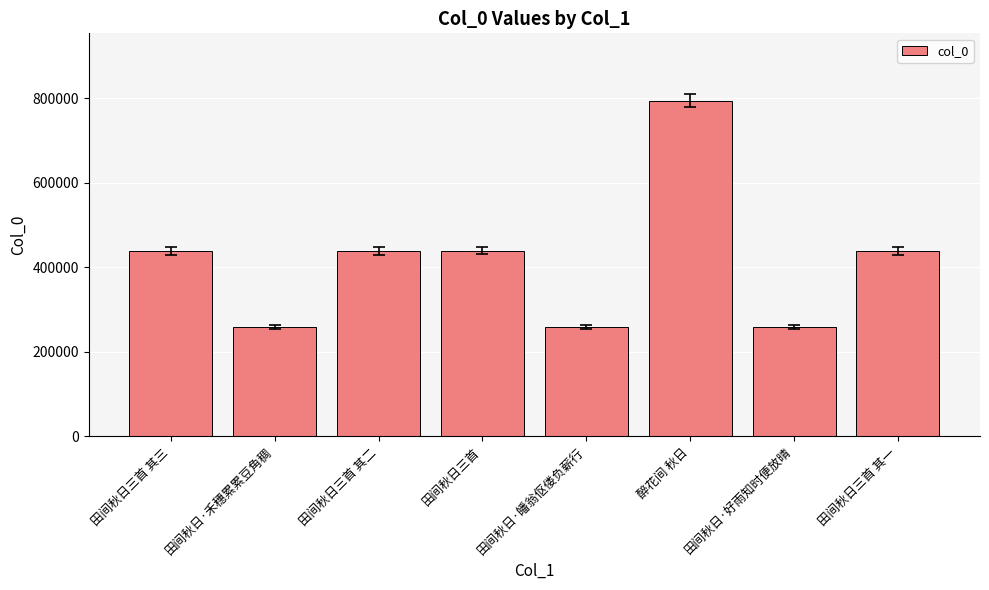

What is the label of the 6th bar from the left?

醉花间 秋日